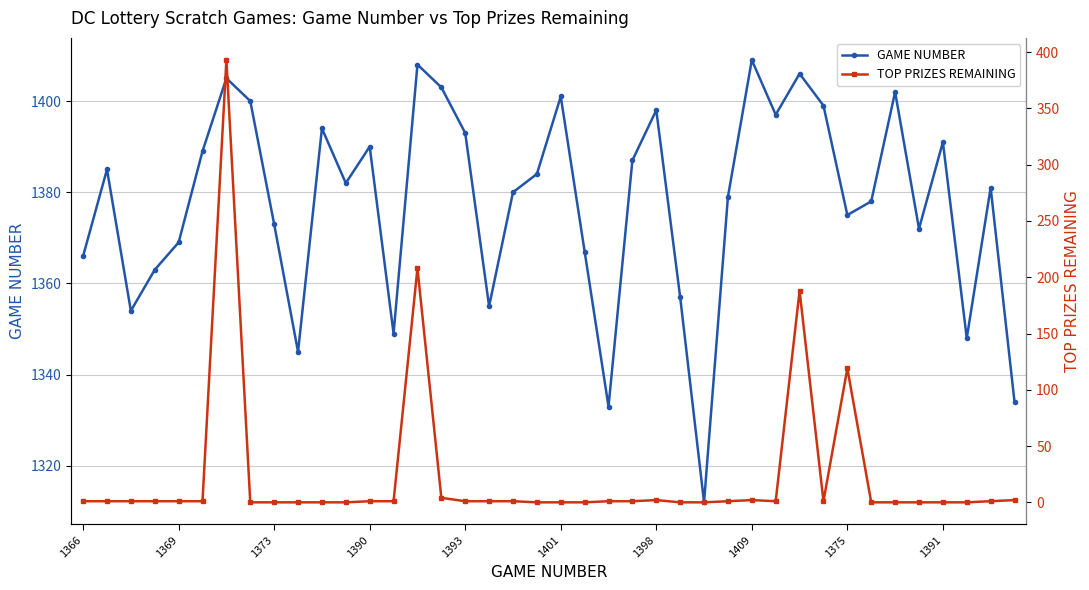

What is the difference between the maximum and minimum values in the TOP PRIZES REMAINING series?

393